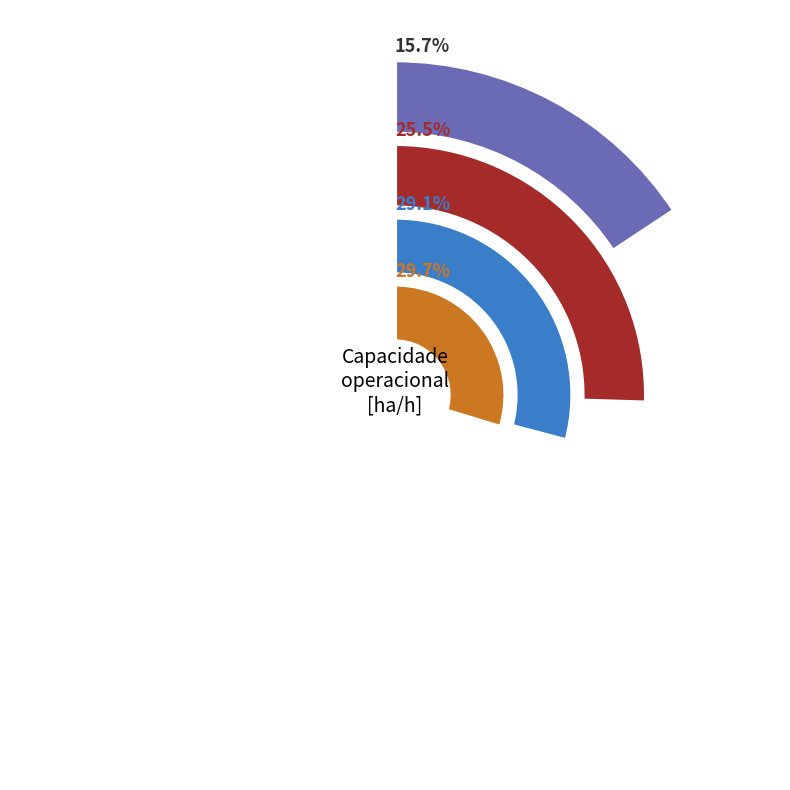

What percentage is the 1 slice, to the nearest percent?

25%